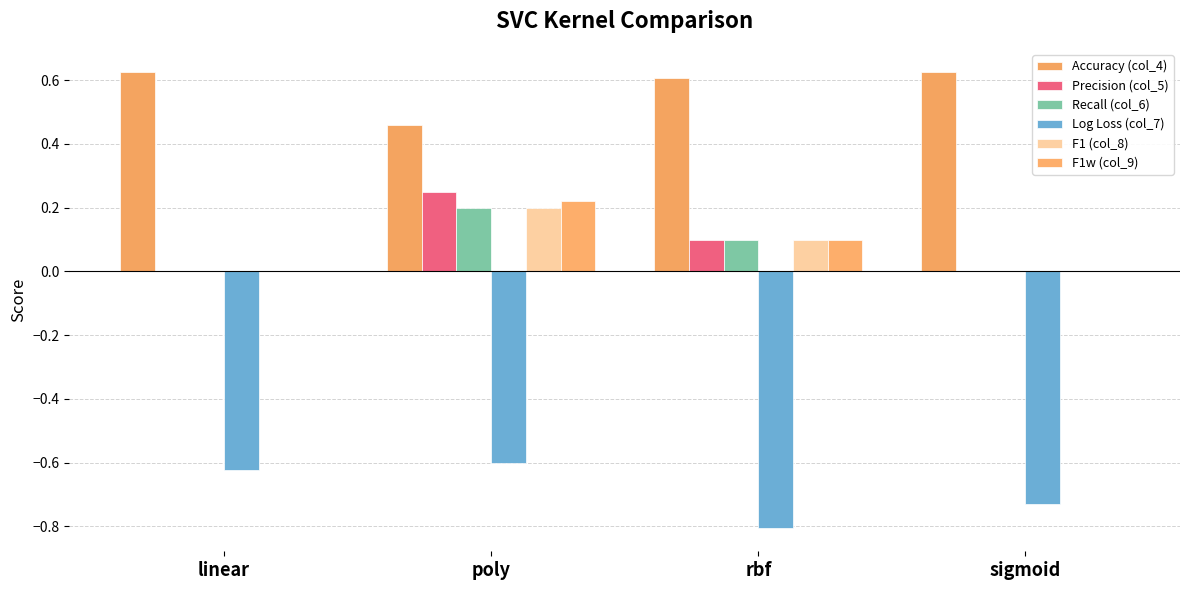

What is the label of the 2nd bar from the left?

poly